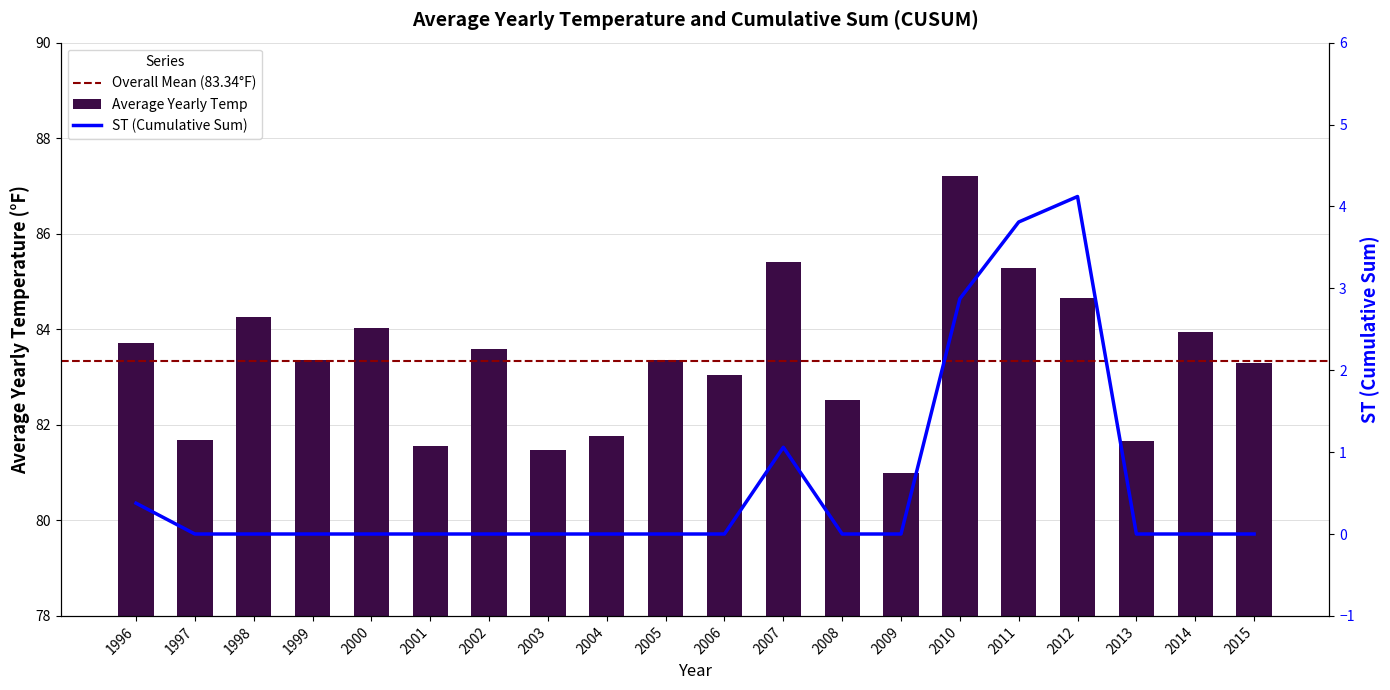

Which series has the largest range (max minus min)?

Average Yearly Temp